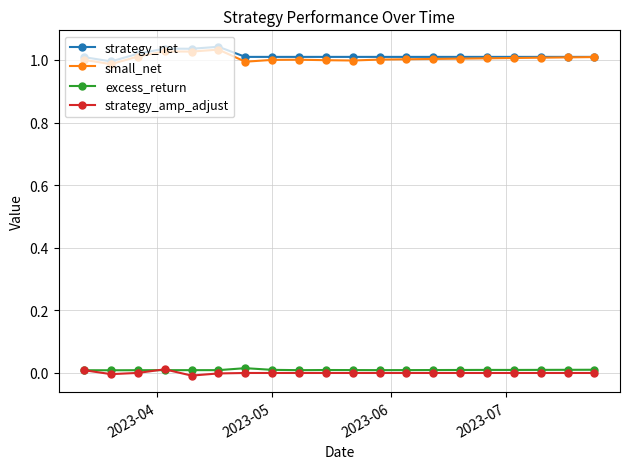

True or false: excess_return and strategy_net intersect in this chart.

False